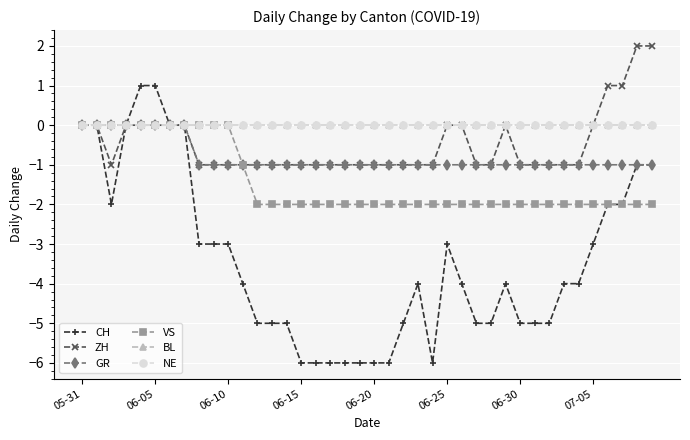

True or false: CH has more than 1 points higher than both neighbors.

True